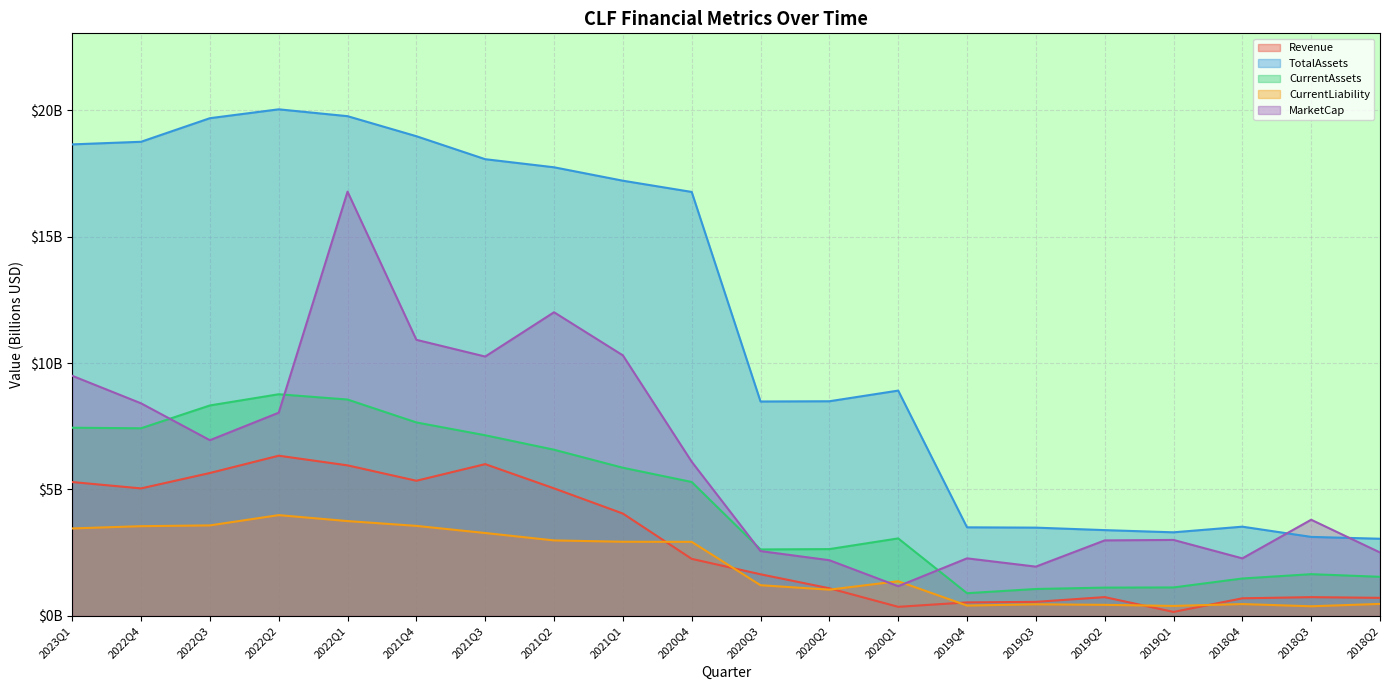

At which category is the sum across all series the highest?

2022Q1